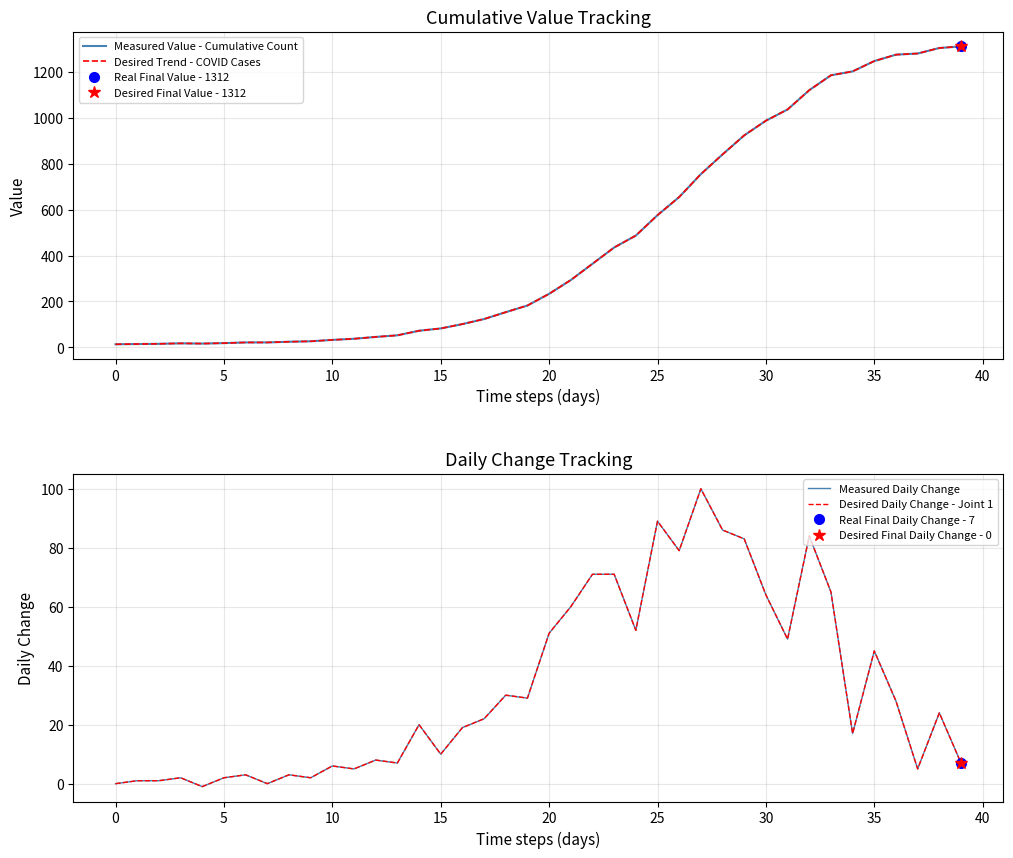

How many positive values does the Desired Daily Change - Joint 1 series have?

37